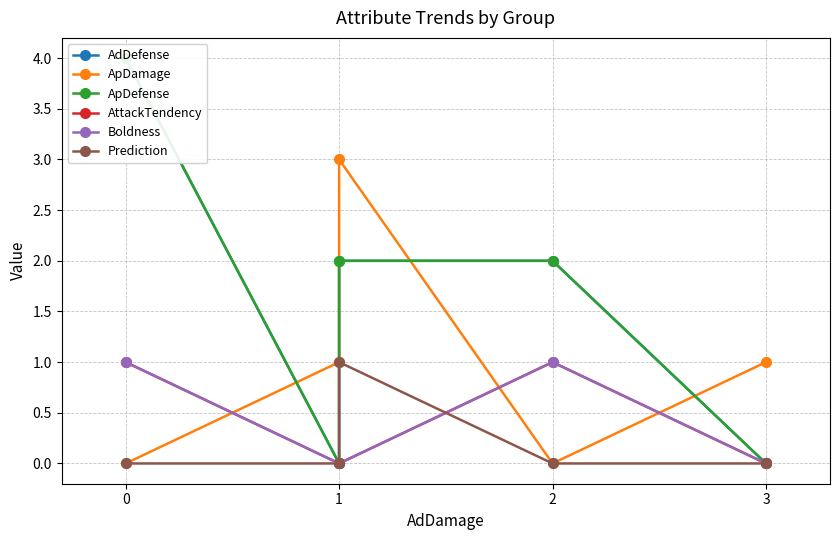

Which series has the widest spread of values?

AdDefense